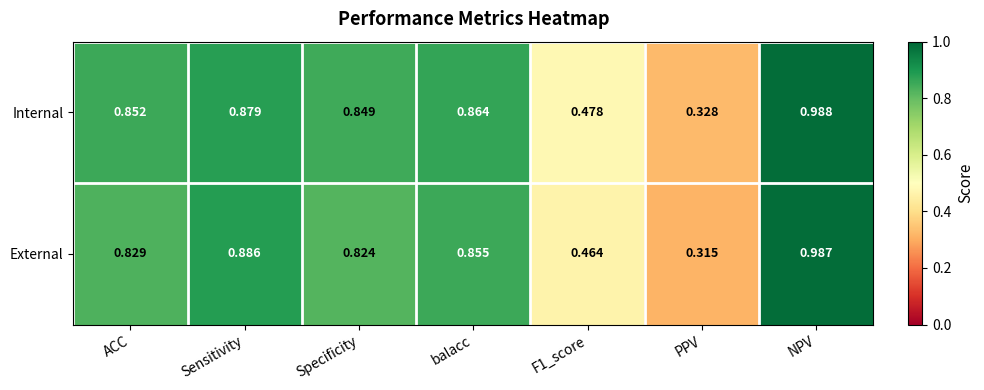

At Specificity, list the series in order from smallest to largest.

External, Internal